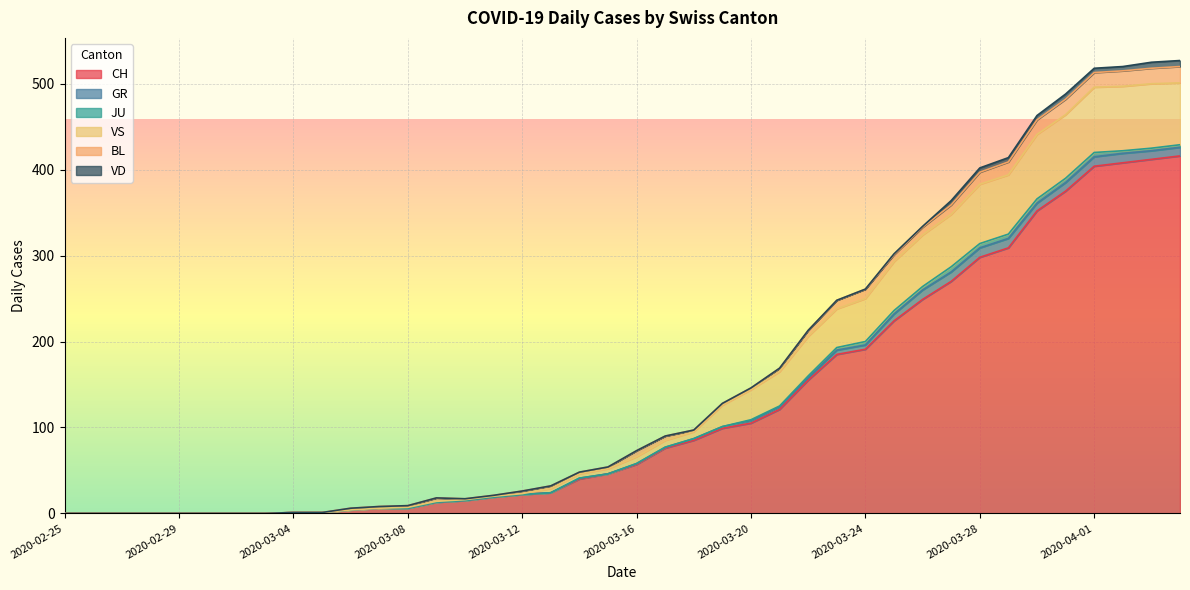

Rank the series by their maximum value, from highest to lowest.

CH, VS, BL, GR, VD, JU